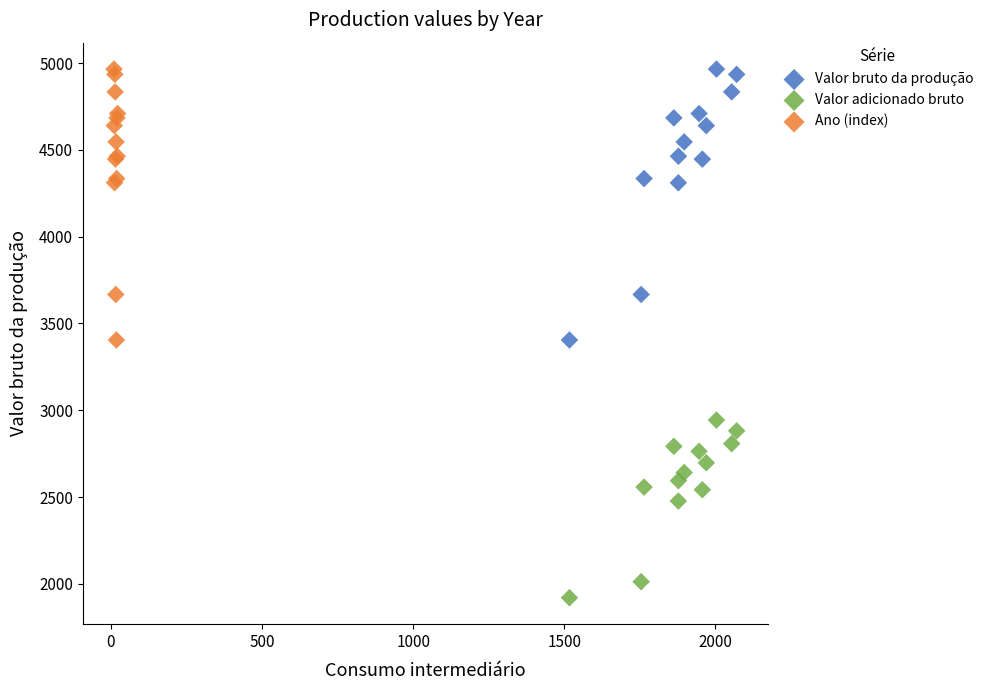

Which series contains the lowest Y value?

Valor adicionado bruto